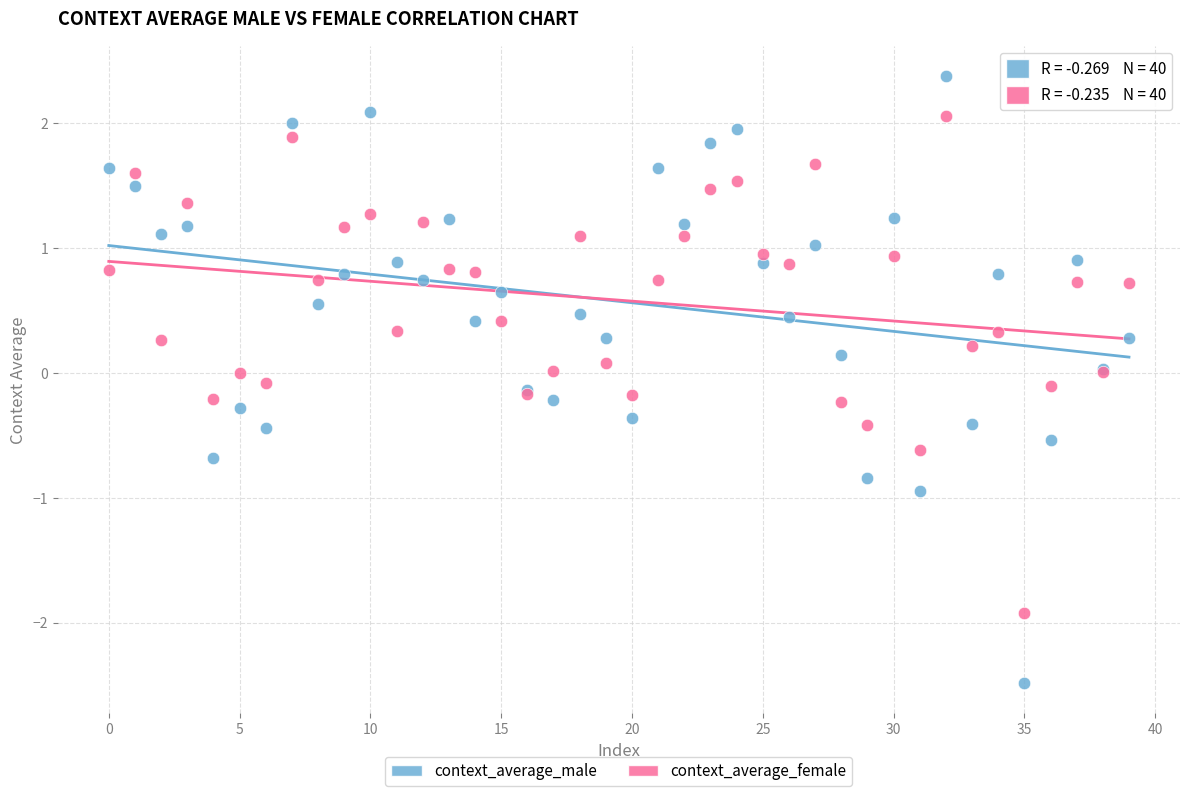

Which series has the largest Y range (max minus min)?

context_average_male